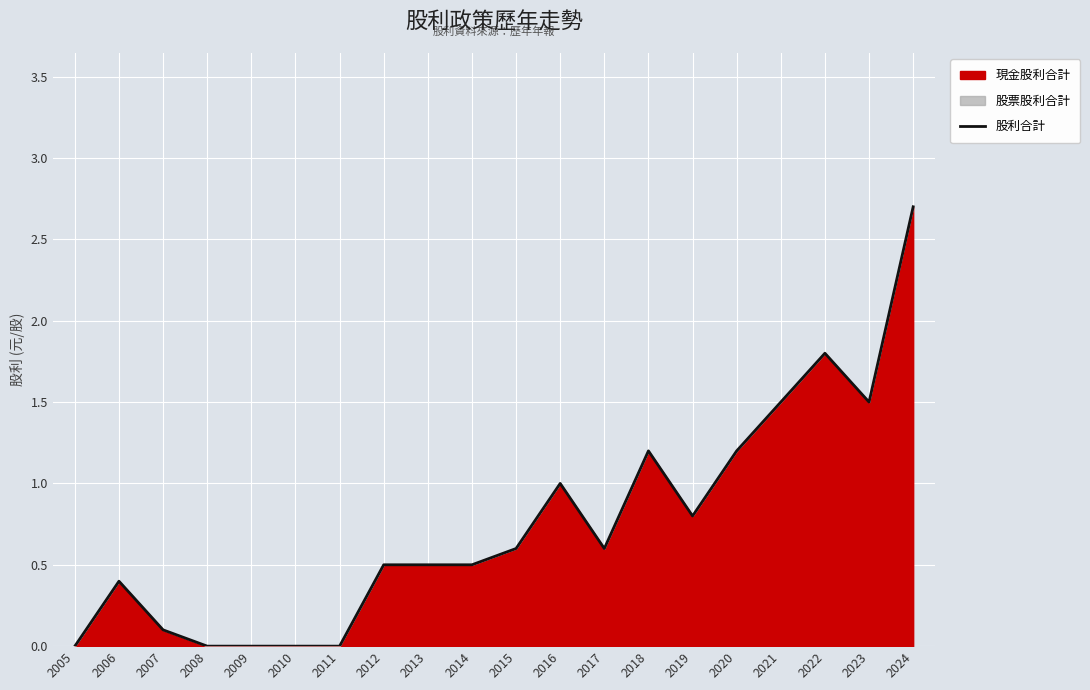

What is the value of the 3rd point from the left?

0.1